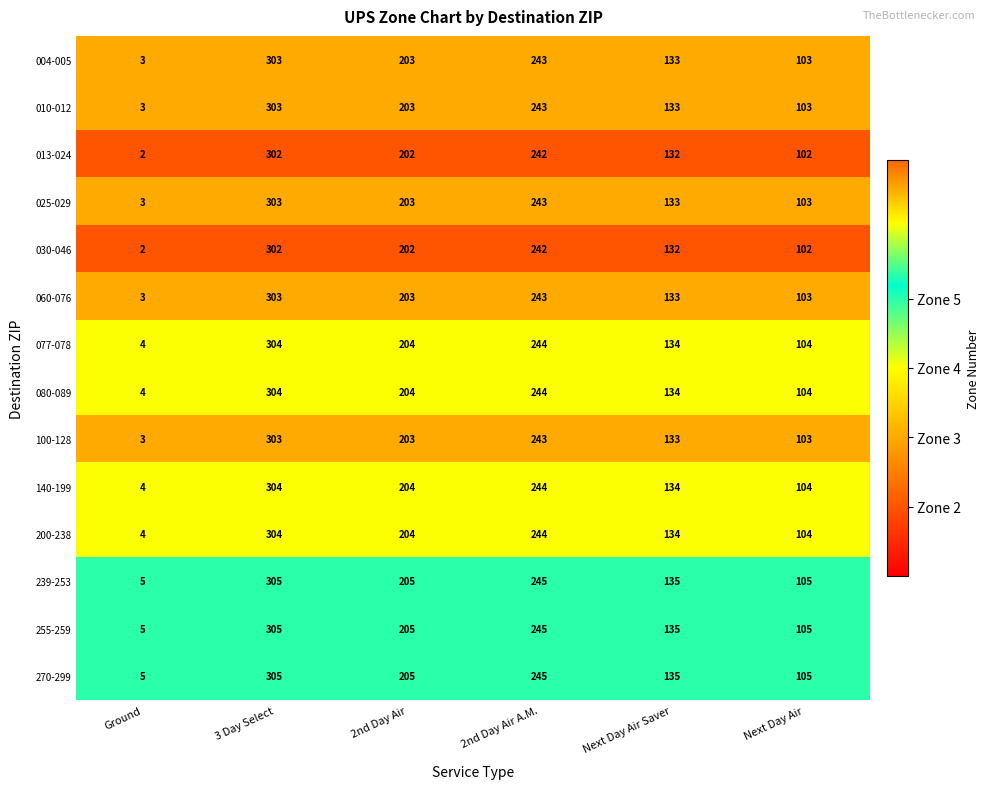

What is the highest value of the 010-012 series?

303